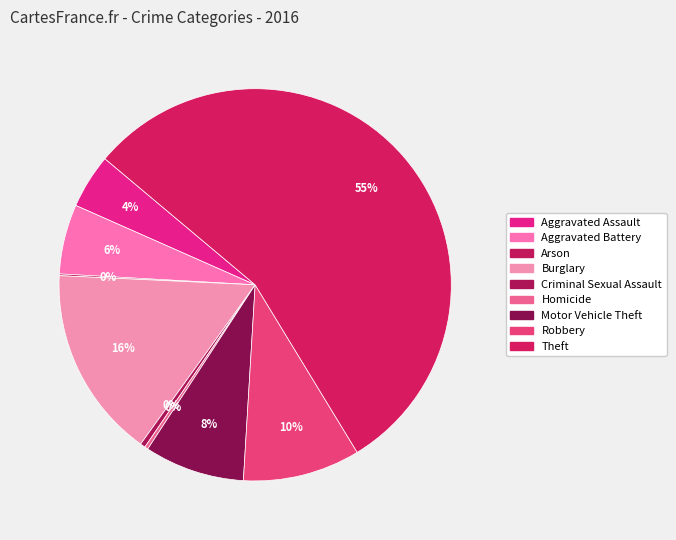

The Aggravated Battery slice represents 15% of the pie. True or false?

False